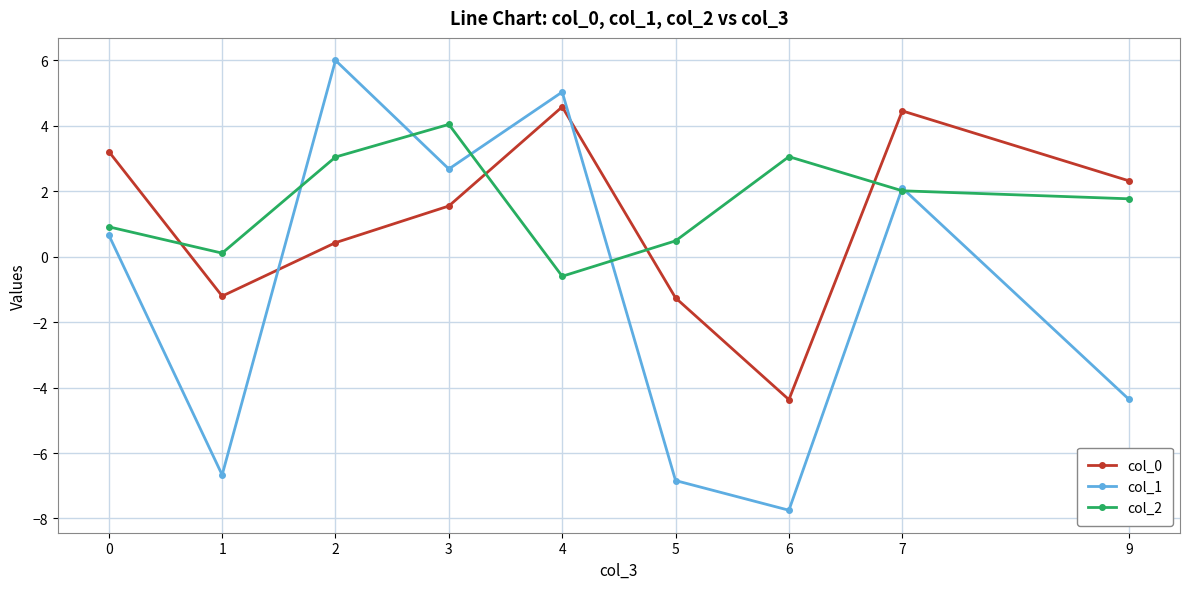

Which series has the largest total across all categories?

col_2